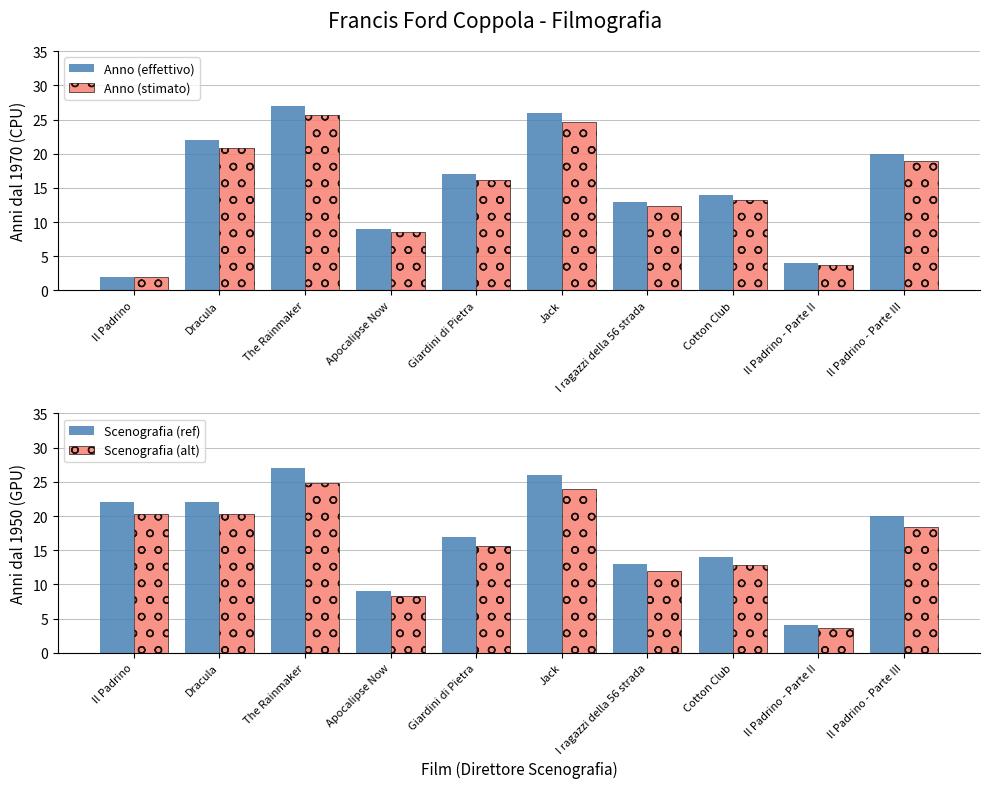

What is the total value across all series at Il Padrino - Parte II?

15.5